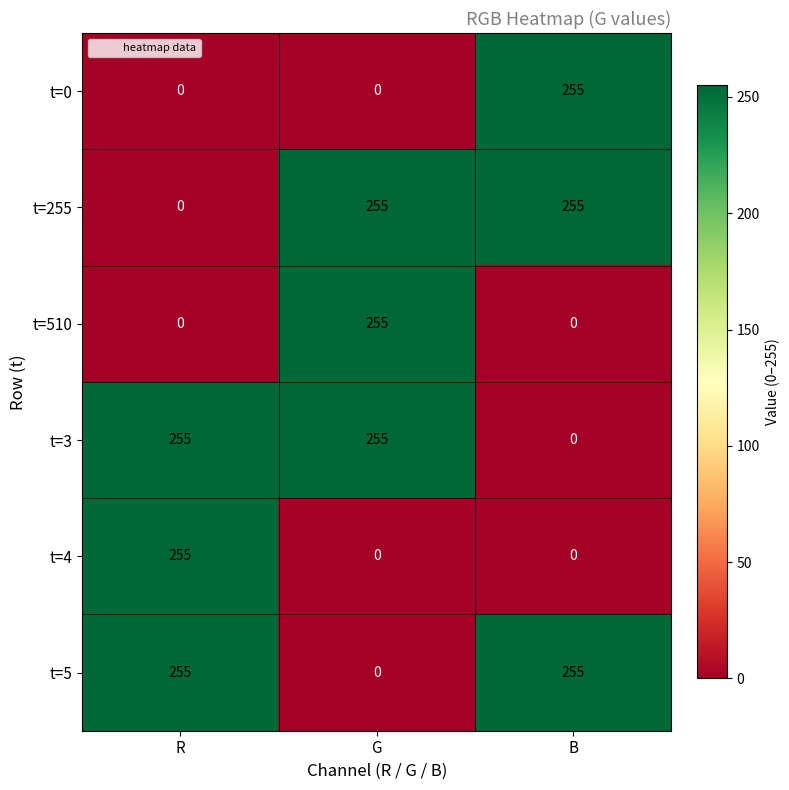

Where is t=3 nearest to the value 127?

B